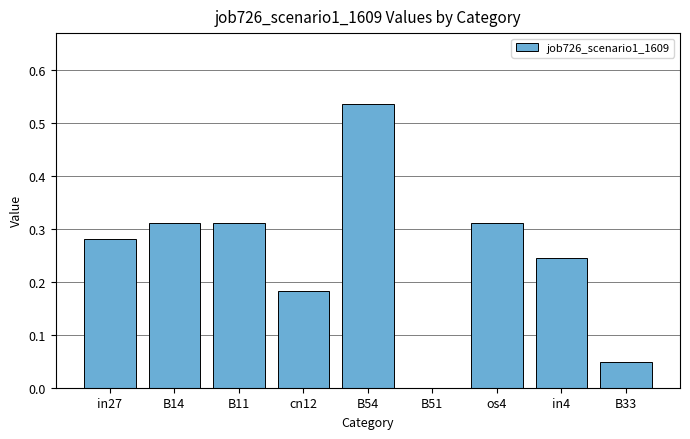

True or false: the data shows 0.0 at B33.

True